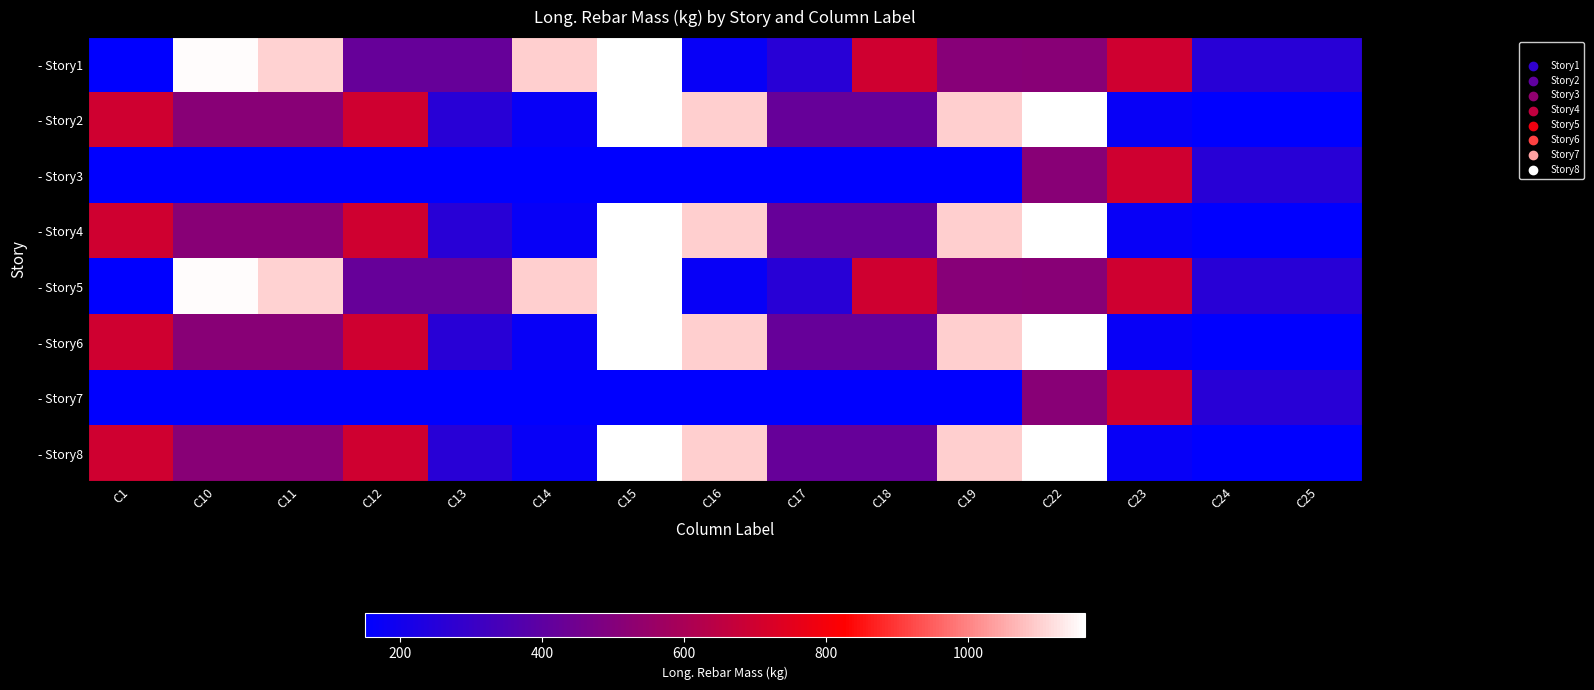

Which series changed the most between C1 and C10?

- Story1